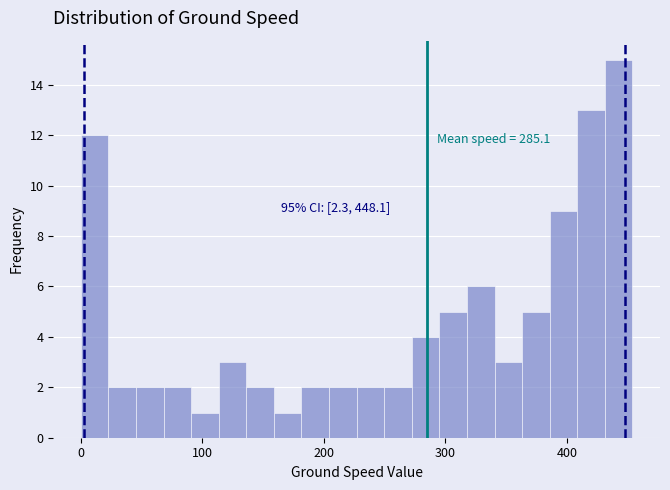

Around what value on the x-axis is the tallest bar? Give the approximate position of its centre, as read against the axis.

440